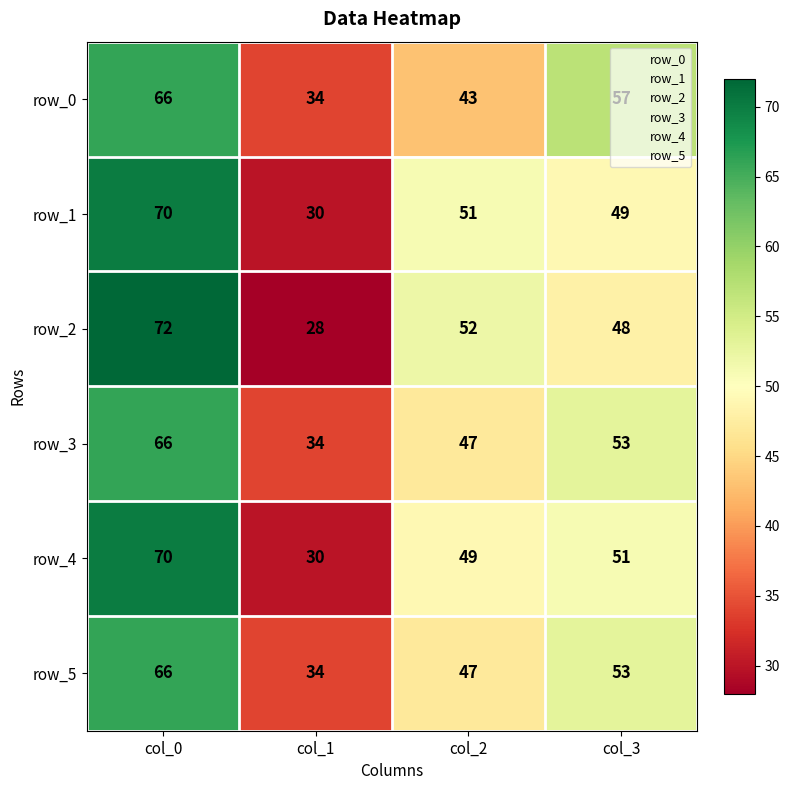

The value of row_3 at col_3 is 95. True or false?

False